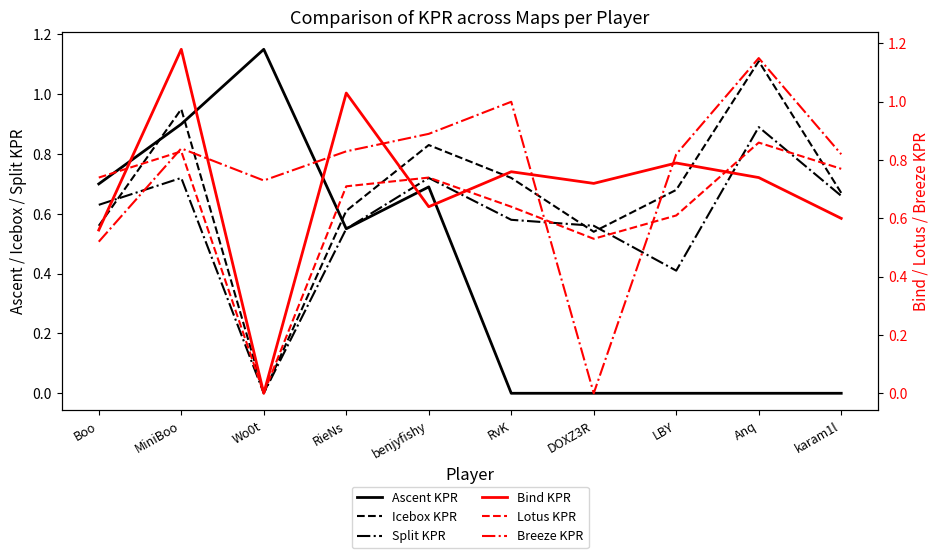

Reading right to left, what are all the values shown in this chart?

Ascent KPR: karam1l=0.0	Anq=0.0	LBY=0.0	DOXZ3R=0.0	RvK=0.0	benjyfishy=0.7	RieNs=0.6	Wo0t=1.1	MiniBoo=0.9	Boo=0.7
Icebox KPR: karam1l=0.7	Anq=1.1	LBY=0.7	DOXZ3R=0.5	RvK=0.7	benjyfishy=0.8	RieNs=0.6	Wo0t=0.0	MiniBoo=0.9	Boo=0.6
Split KPR: karam1l=0.7	Anq=0.9	LBY=0.4	DOXZ3R=0.6	RvK=0.6	benjyfishy=0.7	RieNs=0.6	Wo0t=0.0	MiniBoo=0.7	Boo=0.6
Bind KPR: karam1l=0.6	Anq=0.7	LBY=0.8	DOXZ3R=0.7	RvK=0.8	benjyfishy=0.6	RieNs=1.0	Wo0t=0.0	MiniBoo=1.2	Boo=0.6
Lotus KPR: karam1l=0.8	Anq=0.9	LBY=0.6	DOXZ3R=0.5	RvK=0.6	benjyfishy=0.7	RieNs=0.7	Wo0t=0.0	MiniBoo=0.8	Boo=0.7
Breeze KPR: karam1l=0.8	Anq=1.1	LBY=0.8	DOXZ3R=0.0	RvK=1.0	benjyfishy=0.9	RieNs=0.8	Wo0t=0.7	MiniBoo=0.8	Boo=0.5